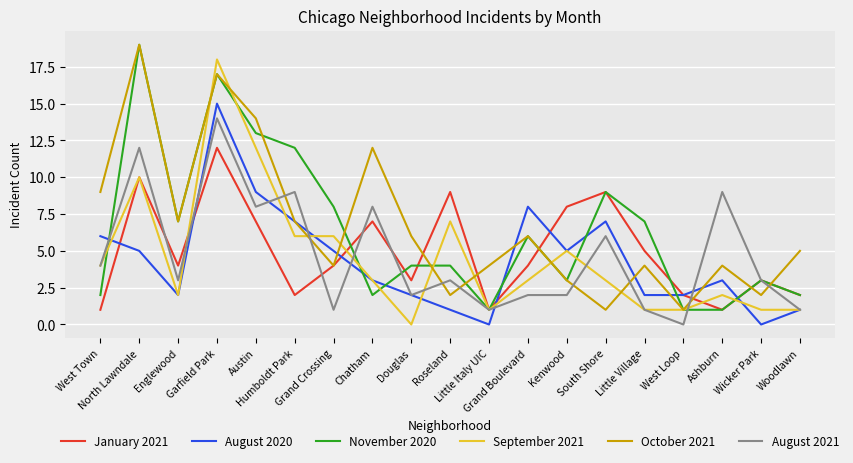

What is the difference between the second highest and minimum values in the August 2021 series?

12